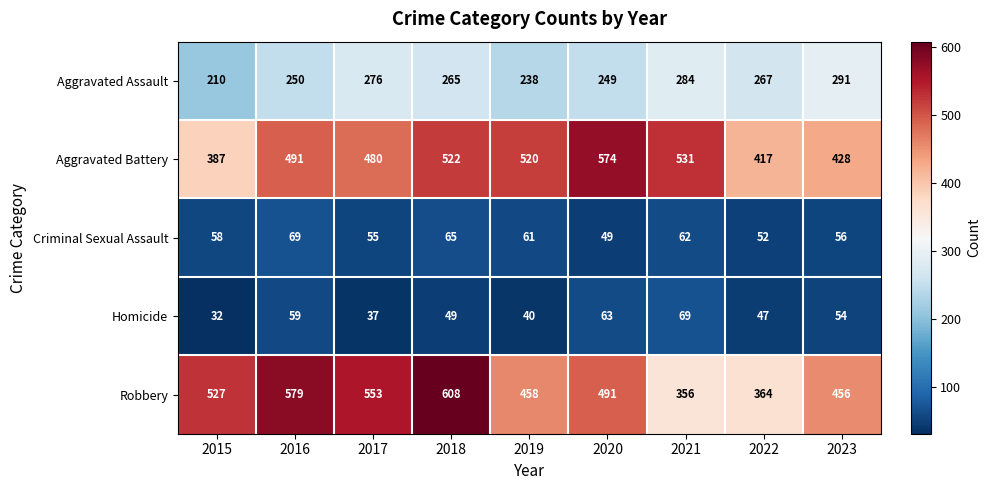

Which series has the largest total across all categories?

Robbery